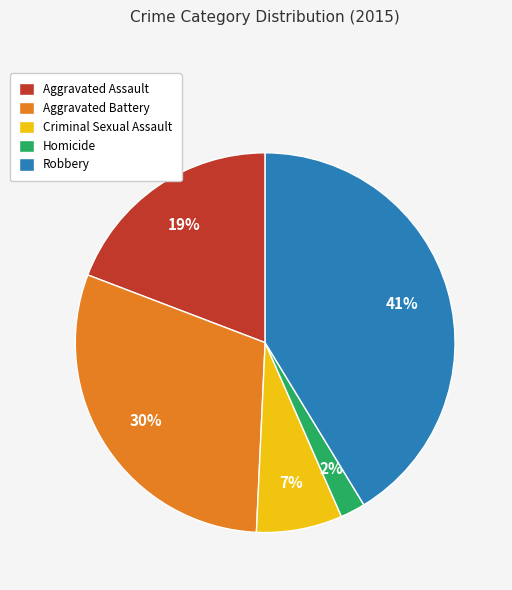

Is it true that Aggravated Assault is 6% of the pie?

False